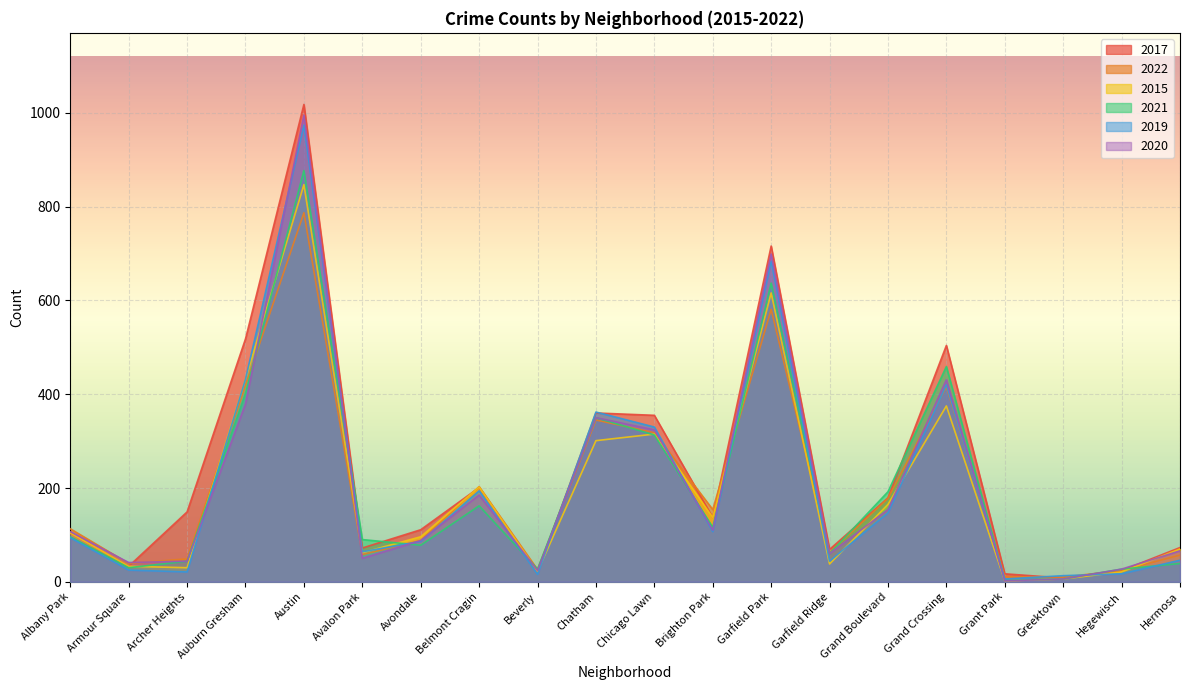

At which category does 2021 reach its first local peak?

Austin